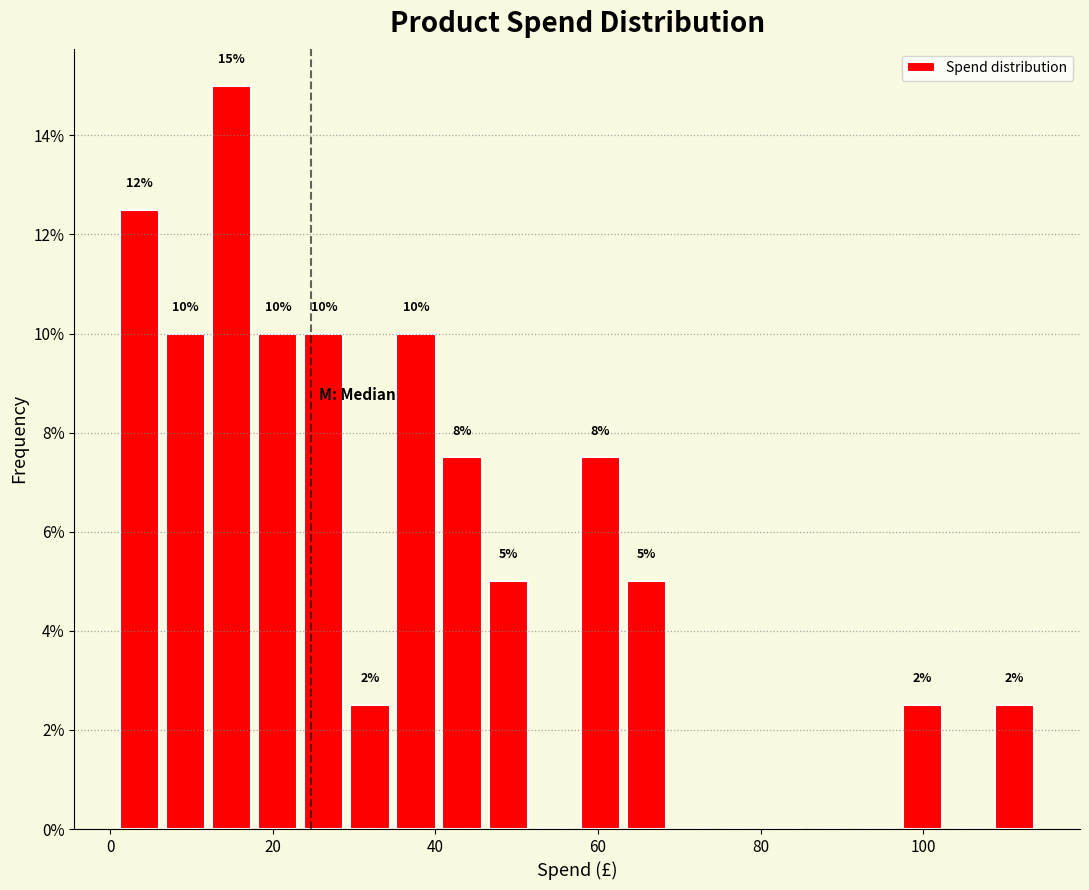

Around what value on the x-axis is the tallest bar? Give the approximate position of its centre, as read against the axis.

14